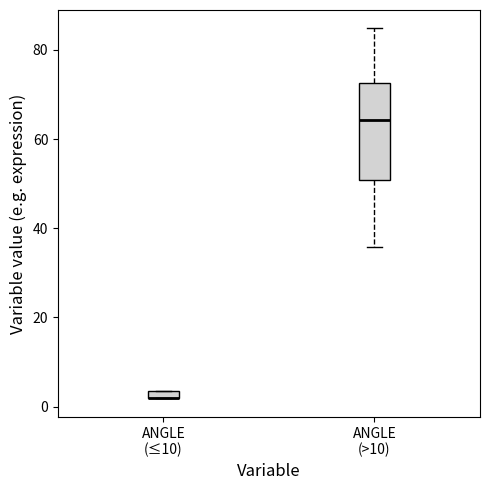

Which box is the tallest, from its lower edge to its upper edge?

ANGLE (>10)